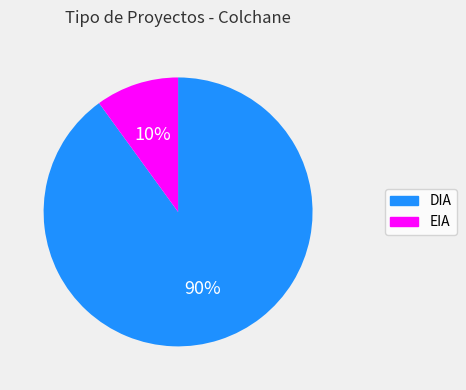

To the nearest percent, what is the difference between the largest and smallest slice percentages?

80%